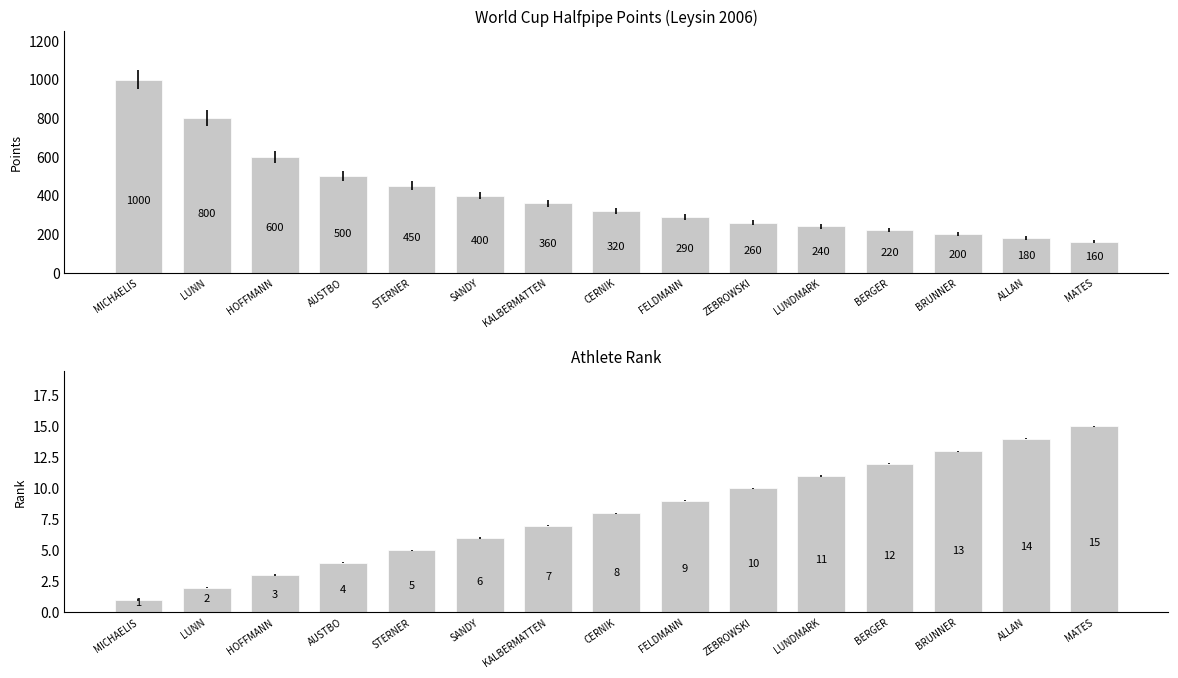

Where is Rank nearest to the value 8?

CERNIK